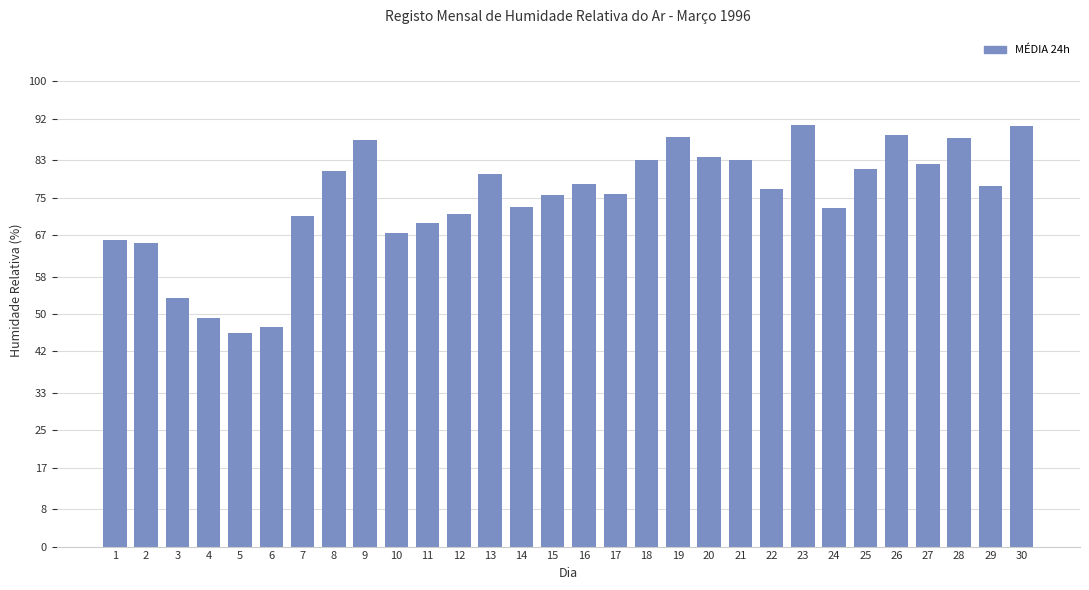

The value at 16 is 31.2. True or false?

False